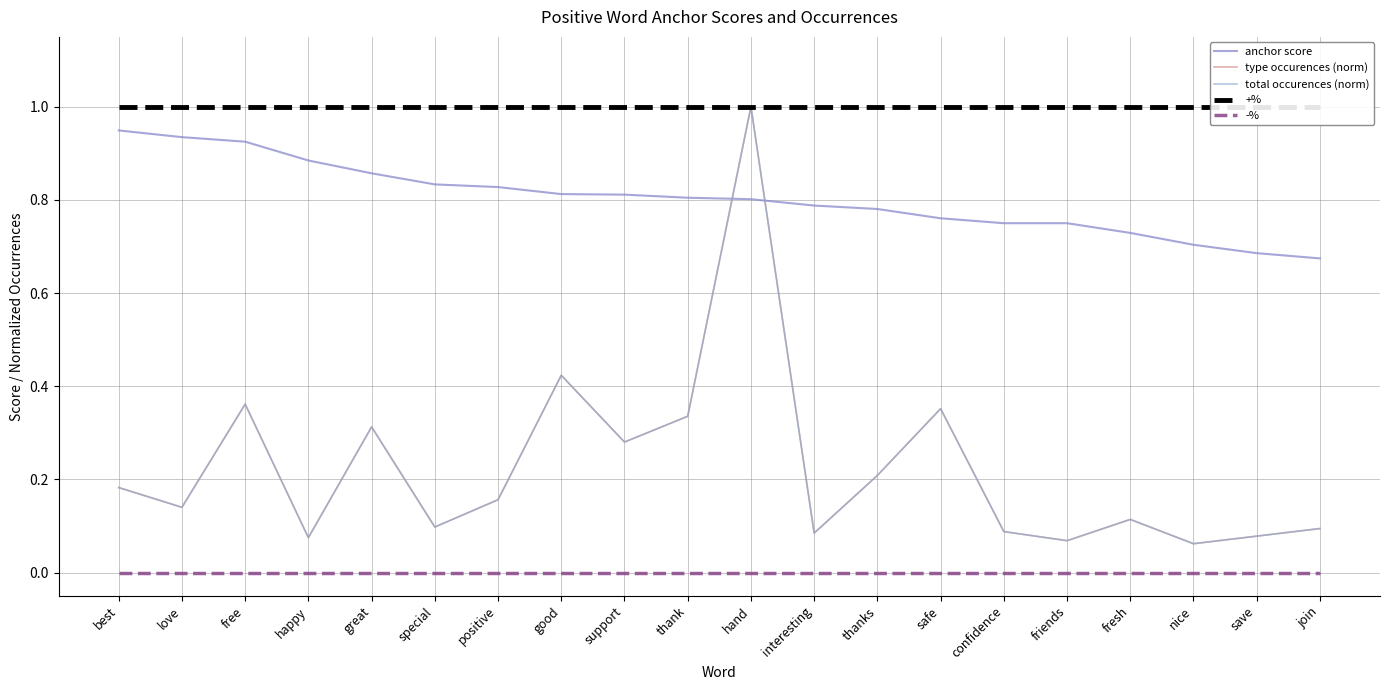

Is it true that +% equals 1.0 at safe?

True